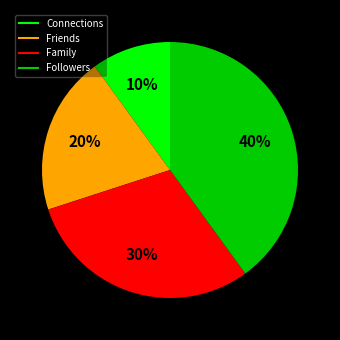

Combined, do Connections and Friends account for over 50%?

No